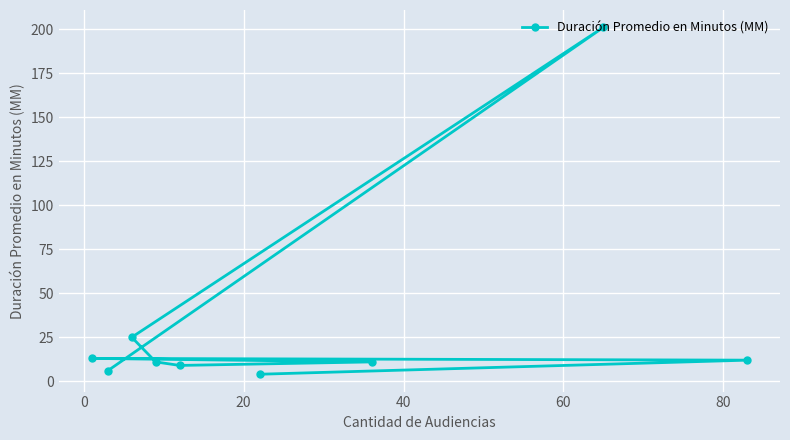

What is the difference between the maximum and second lowest values?

195